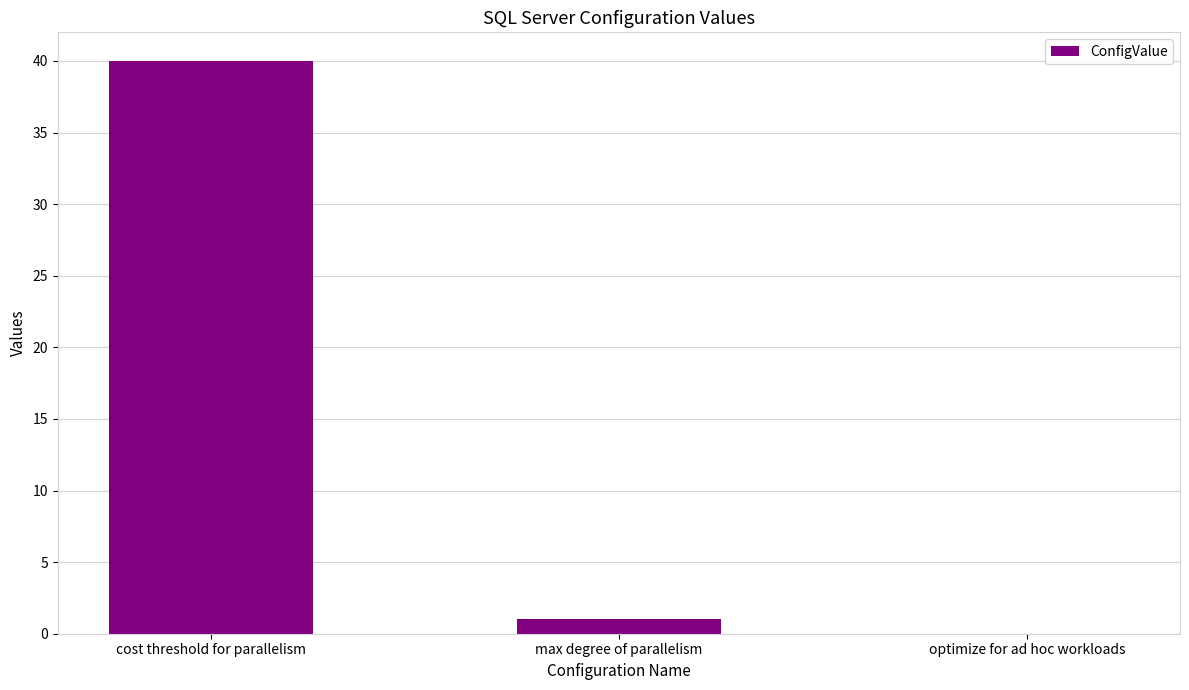

Between optimize for ad hoc workloads and cost threshold for parallelism, which is larger?

cost threshold for parallelism